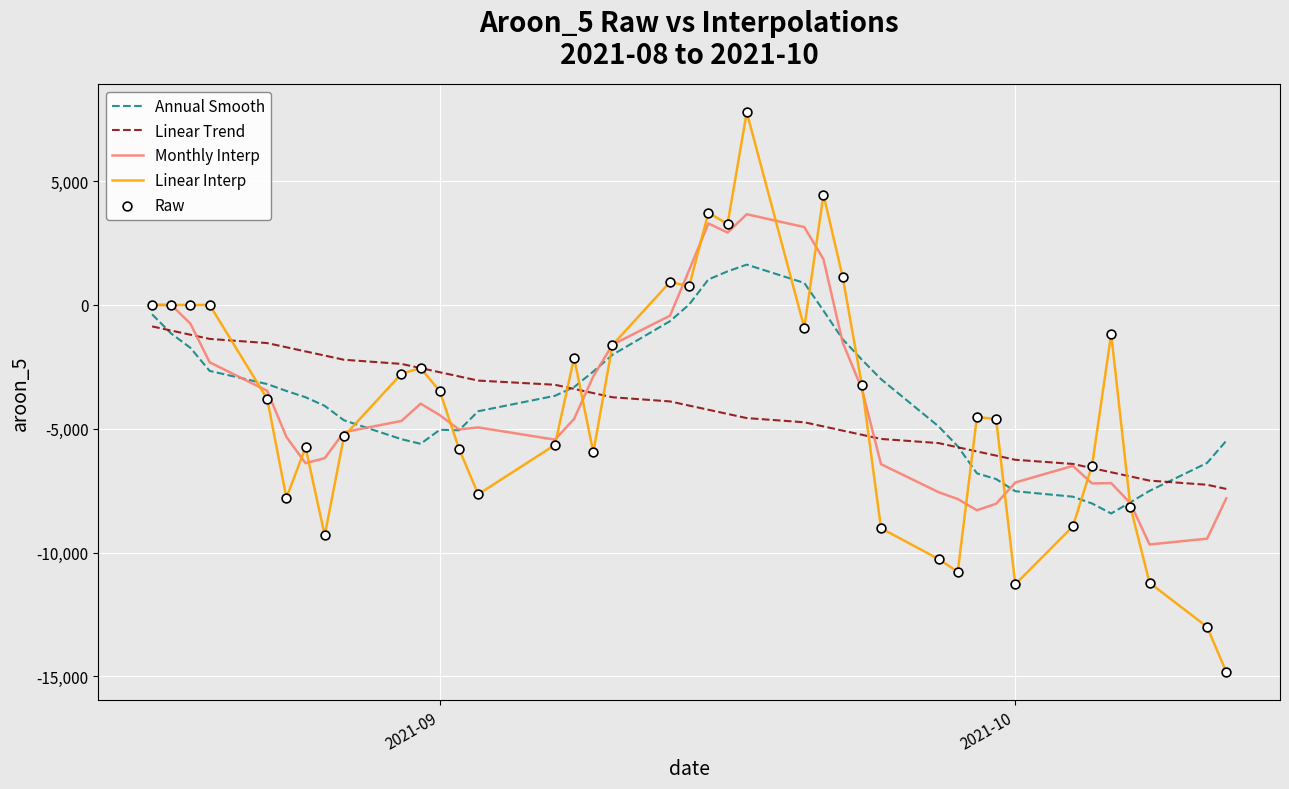

At how many categories does at least one series exceed 1607?

5